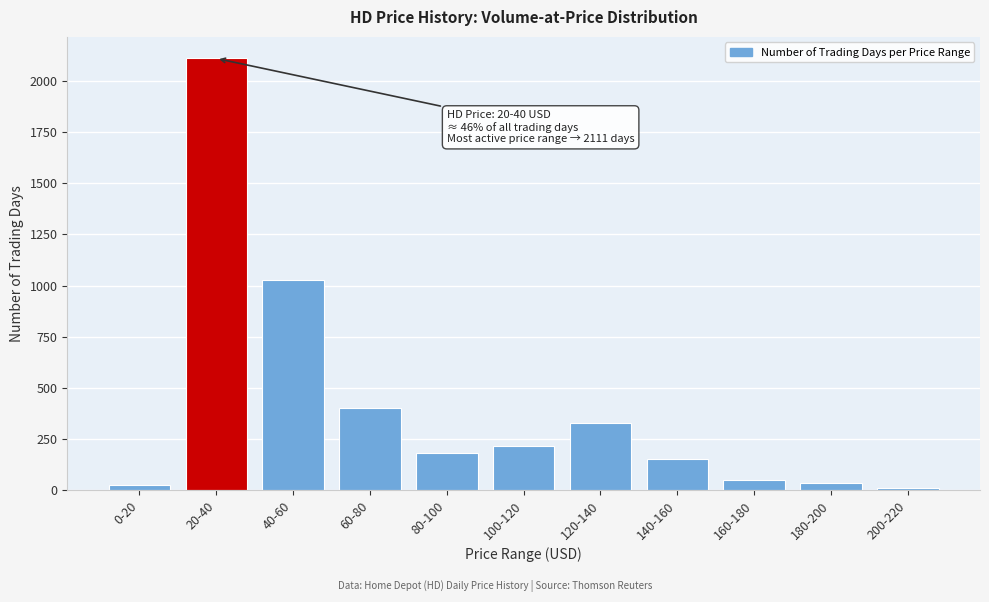

Reading right to left, list all the values displayed in this chart.

200-220=9	180-200=34	160-180=49	140-160=153	120-140=330	100-120=215	80-100=180	60-80=401	40-60=1025	20-40=2111	0-20=24